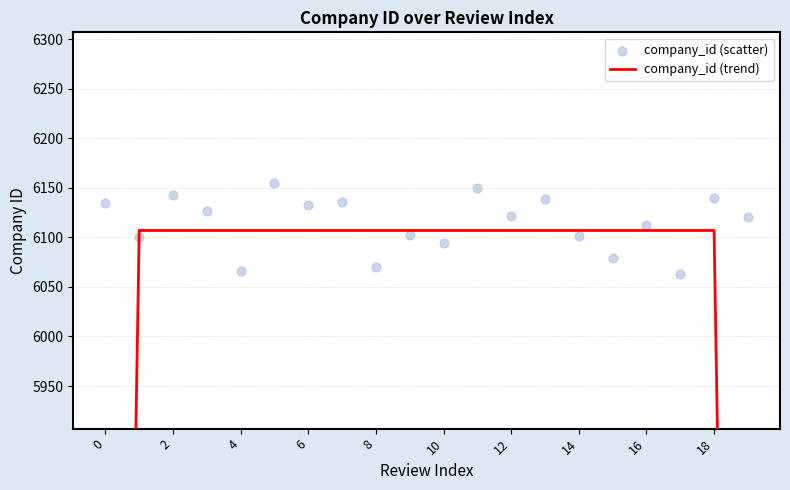

Which series has the largest total across all categories?

company_id (scatter)